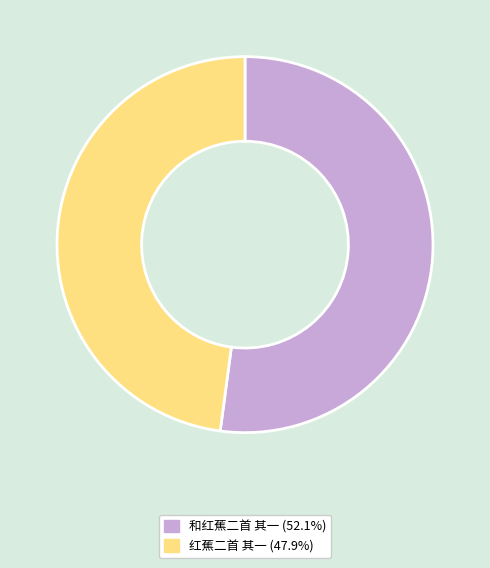

Does 和红蕉二首 其一 account for over 50% of the chart?

Yes